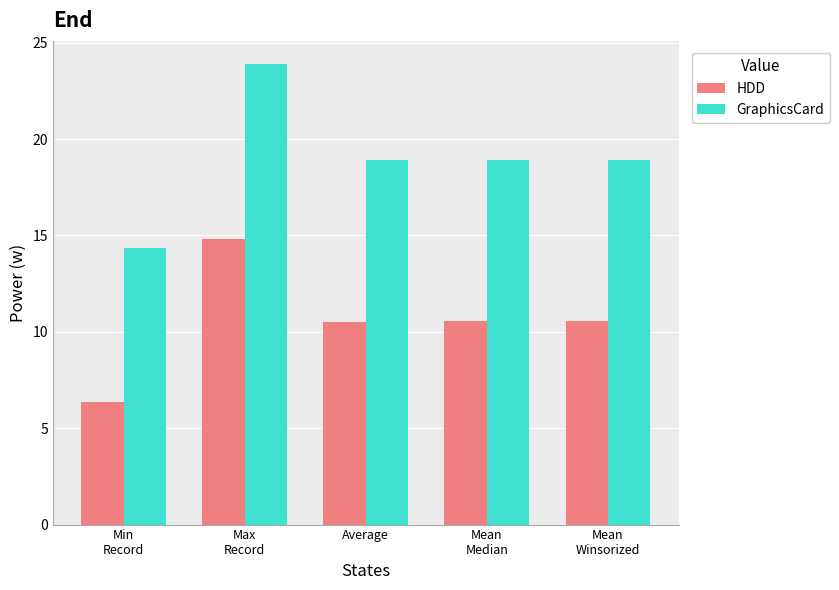

Which category has the highest value in the GraphicsCard series?

Max
Record